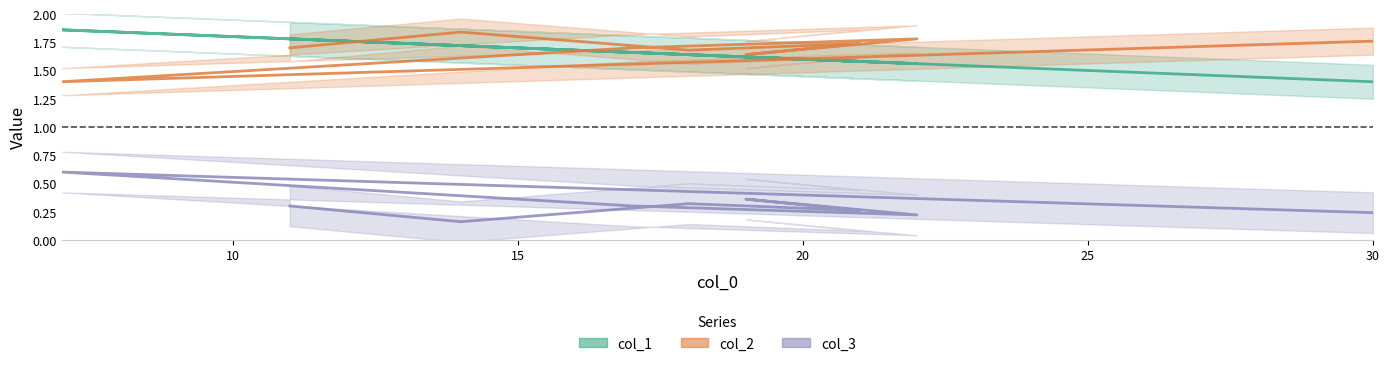

In col_2, how many points are higher than both neighbors (excluding endpoints)?

3